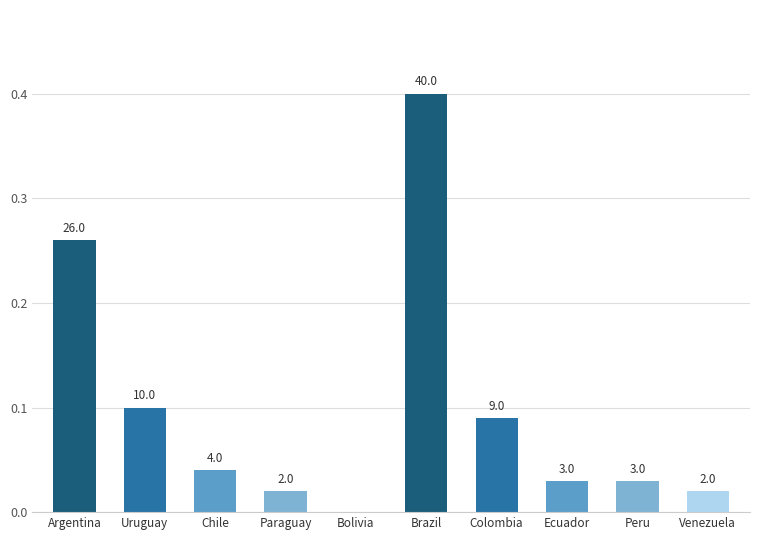

What is the sum of the values at Chile and Colombia?

0.1